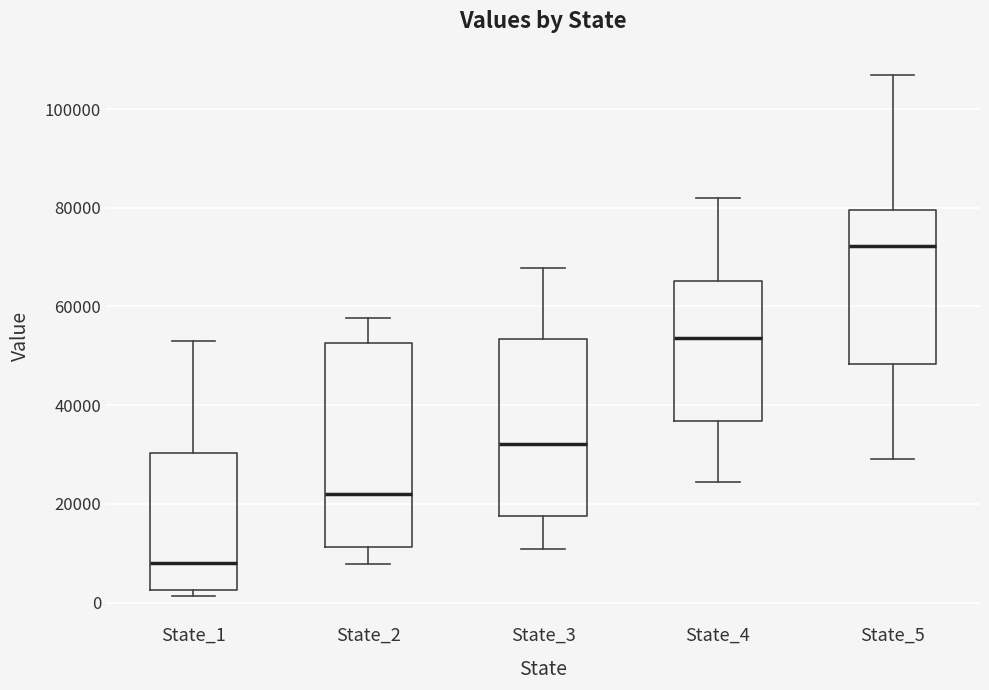

Which box has the highest median line?

State_5